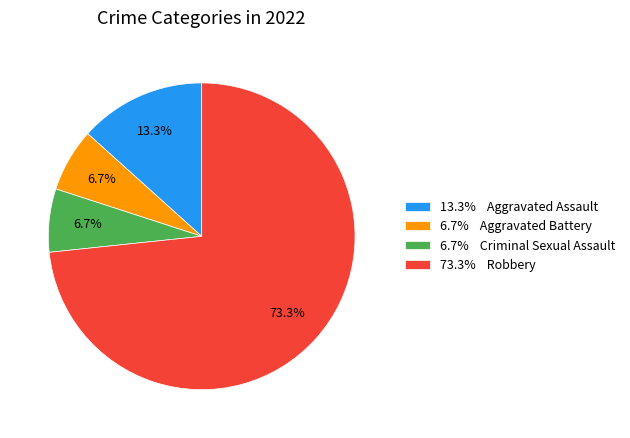

Is the sum of 13.3% Aggravated Assault and 6.7% Criminal Sexual Assault greater than half?

No